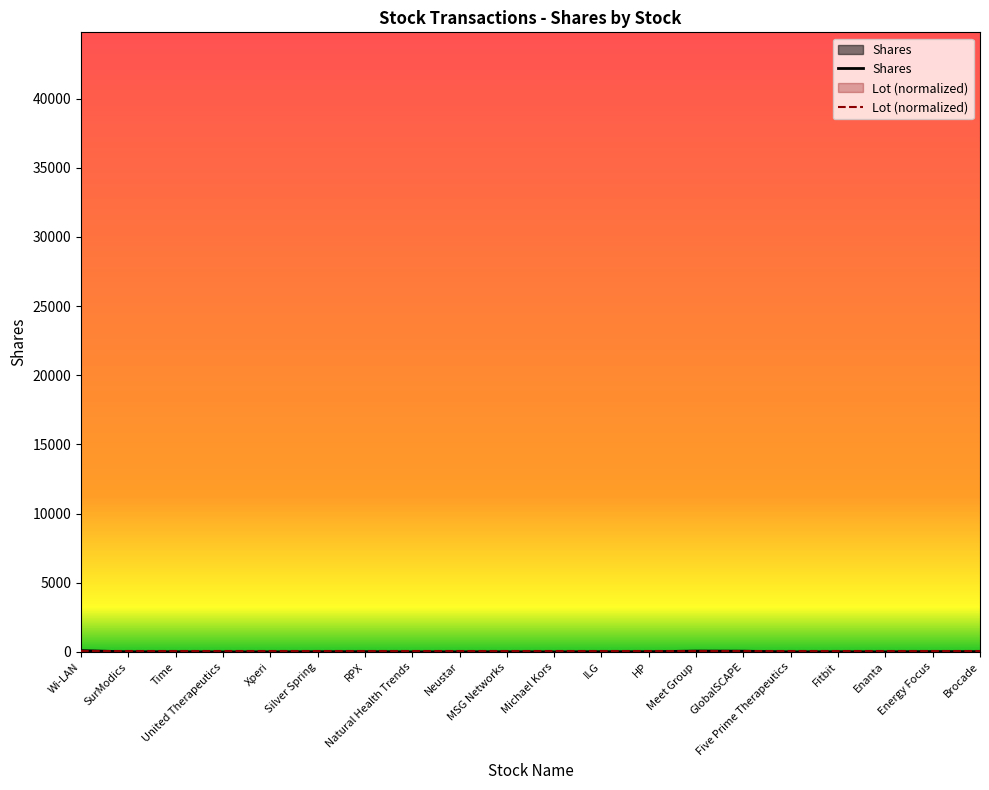

Does the chart display data point markers on the line(s)?

No